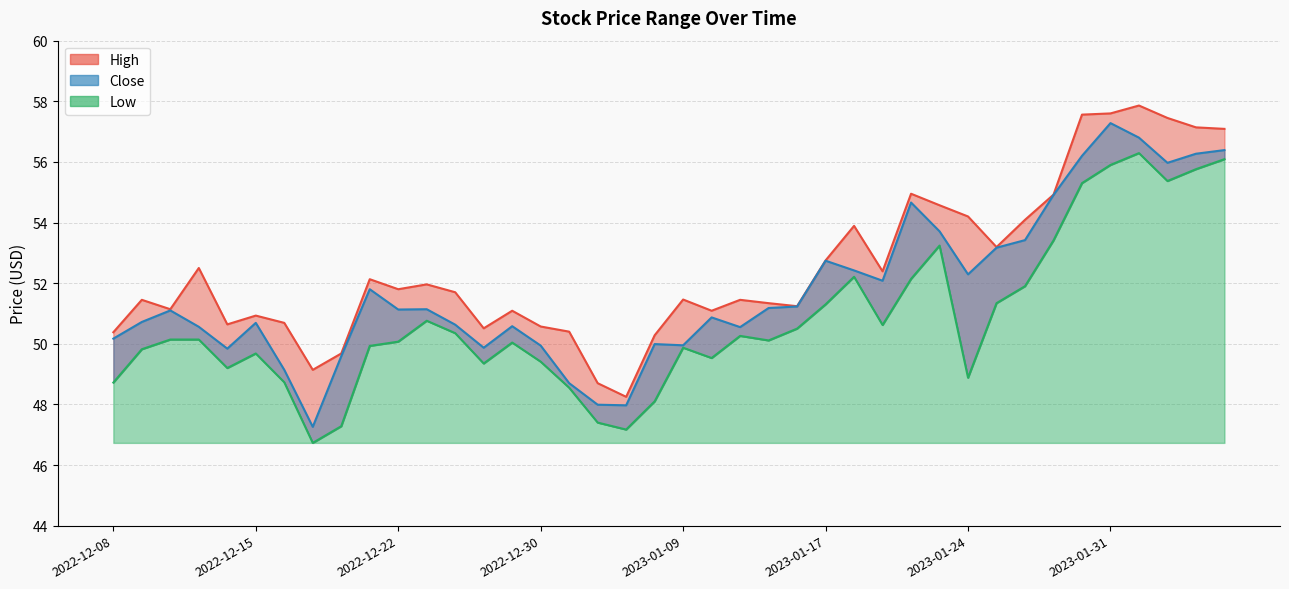

True or false: High and Low cross at least once.

False